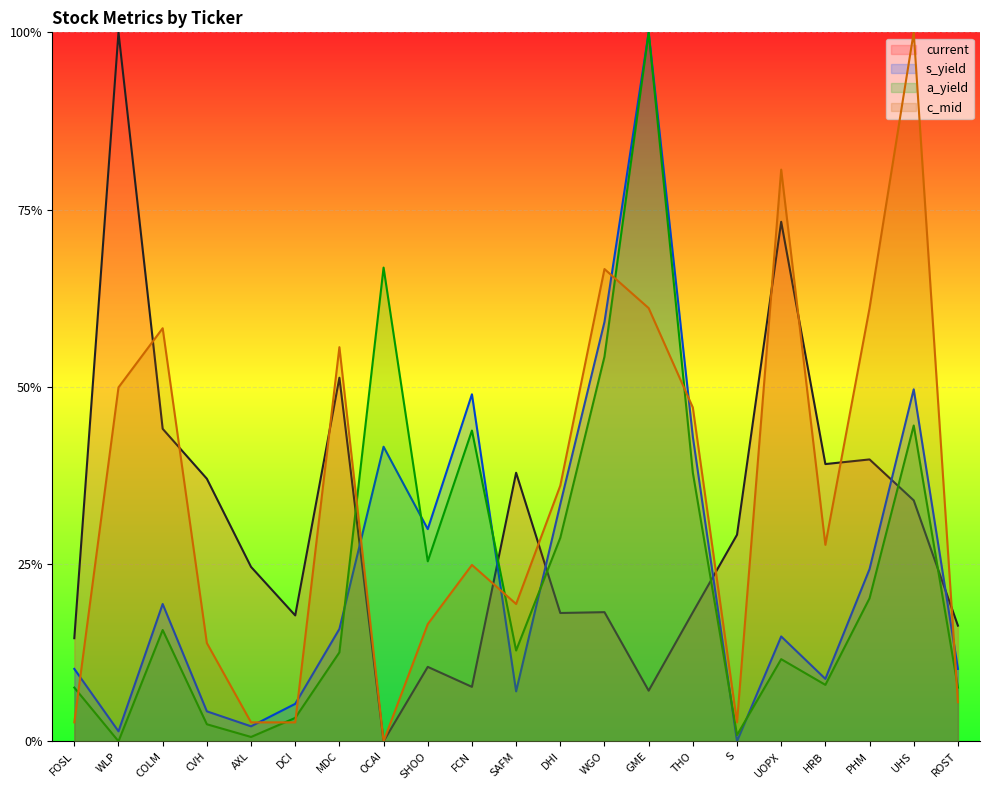

What is the total value across all series at PHM?

1.5